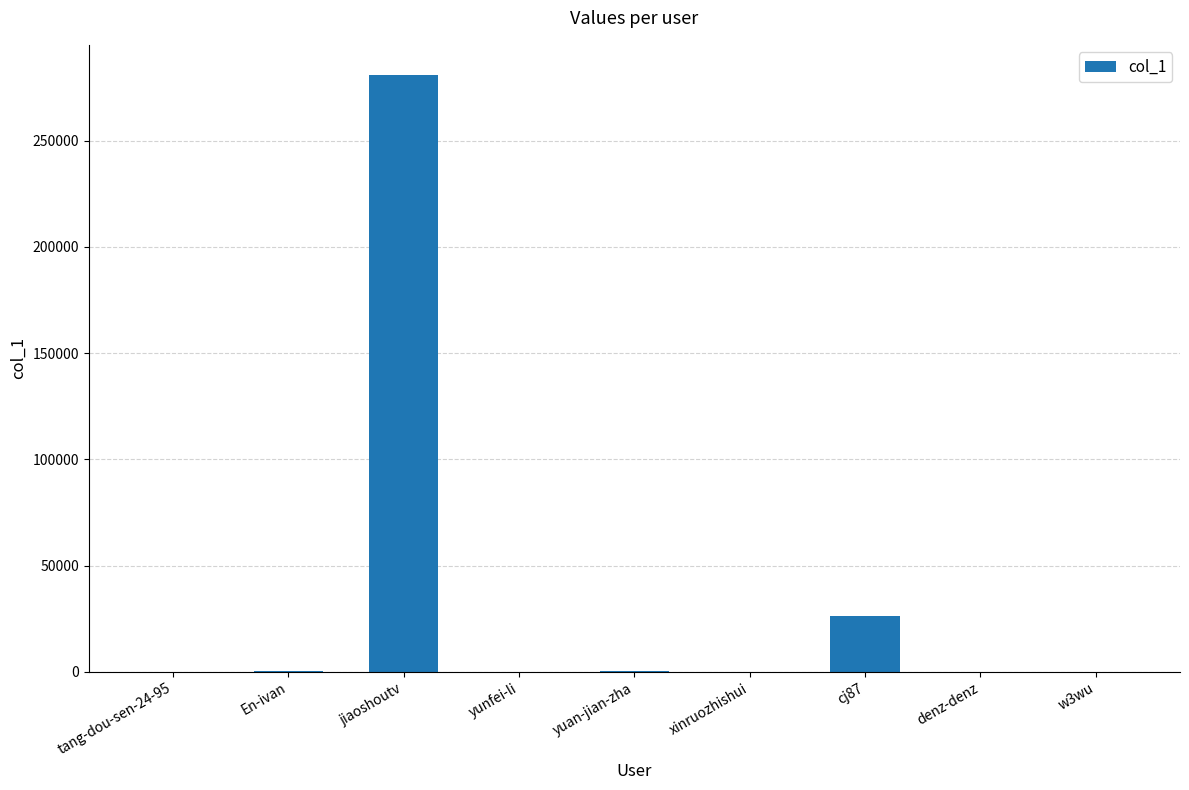

True or false: the data shows 281076 at jiaoshoutv.

True